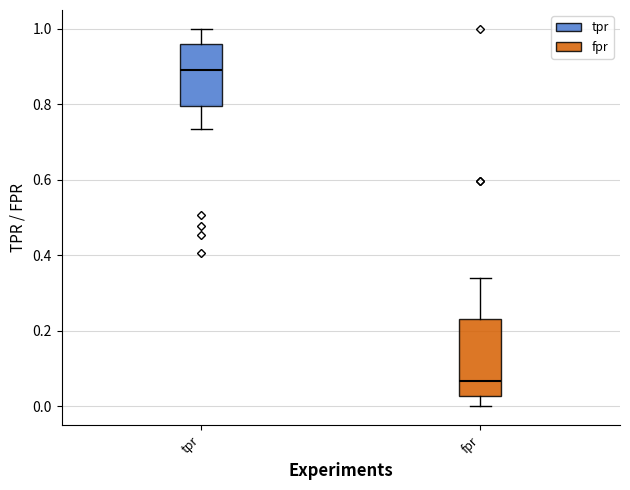

Which box has the highest median line?

tpr